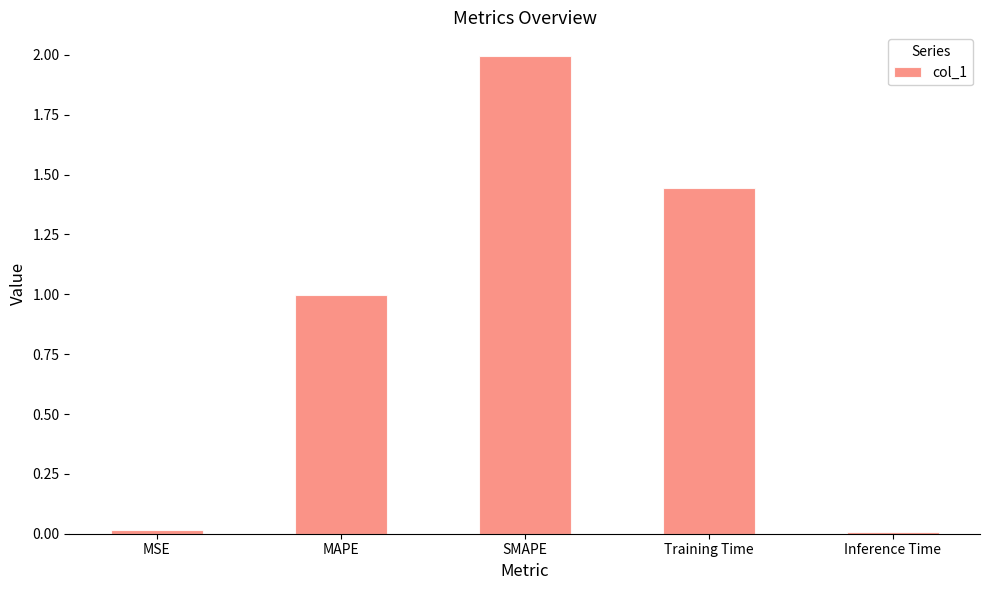

How many series are shown in this chart?

1